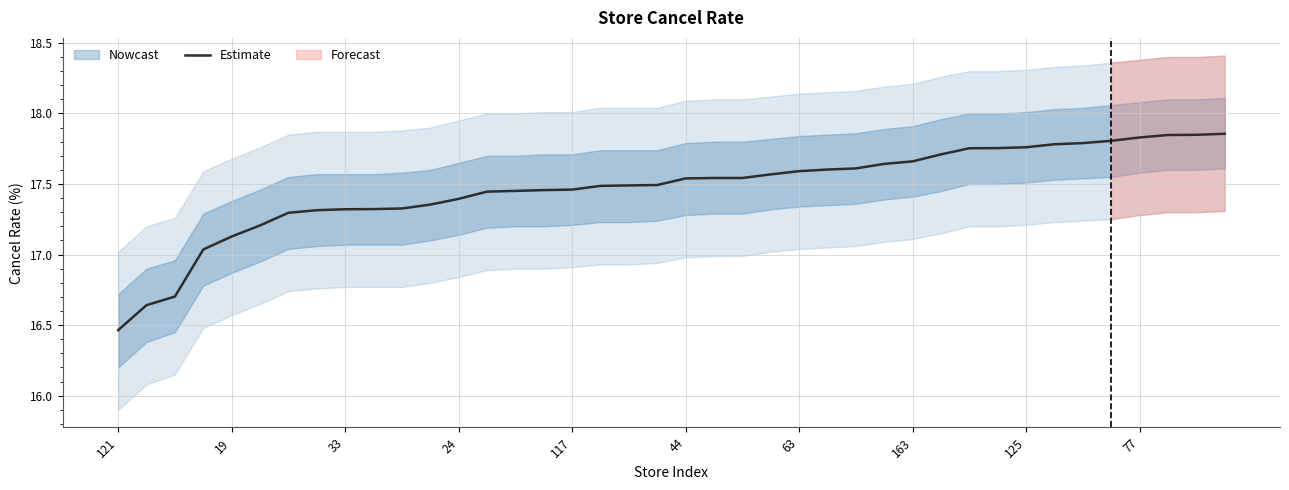

The Estimate series shows 5.6 at 125. True or false?

False